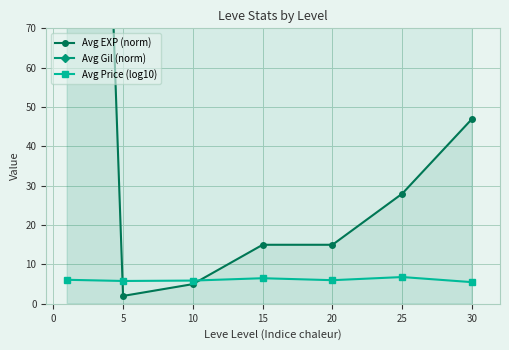

What is the minimum value shown in the chart?

2.0